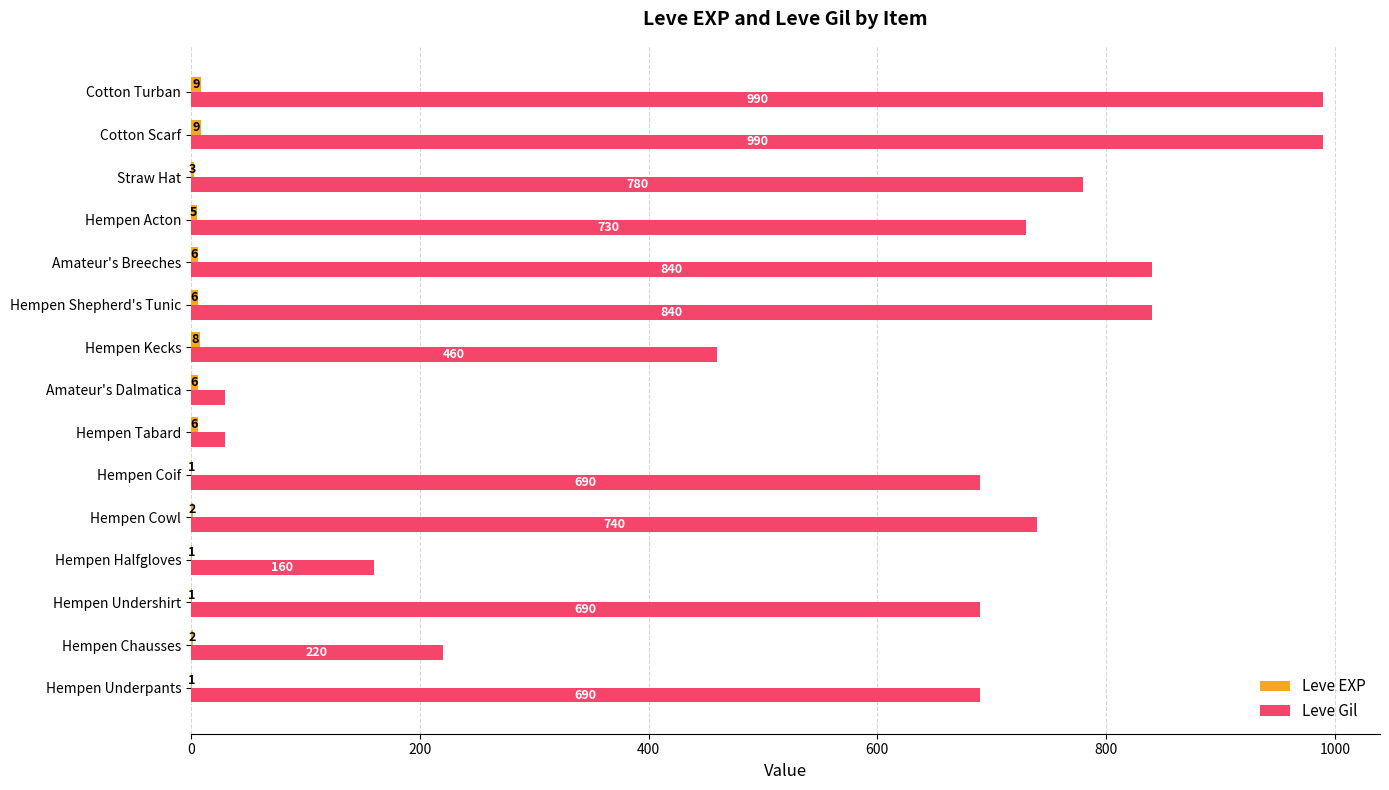

Between Hempen Kecks and Hempen Acton, which series saw the biggest shift?

Leve Gil